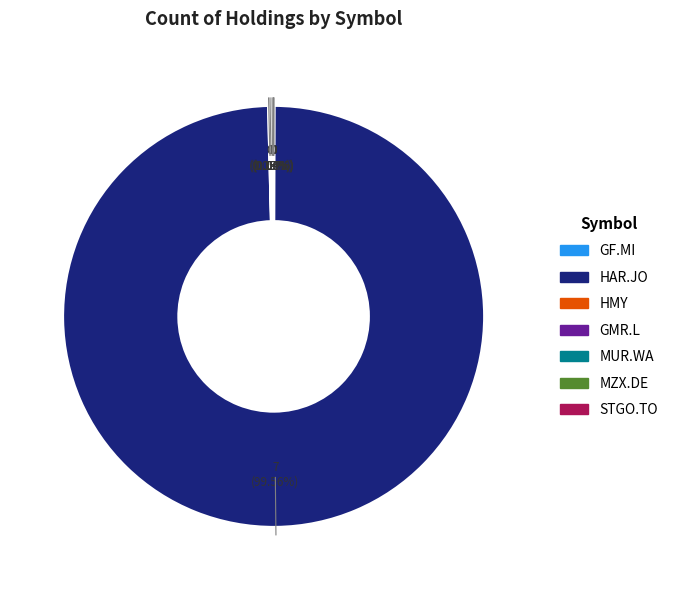

Which slice is the largest?

HAR.JO